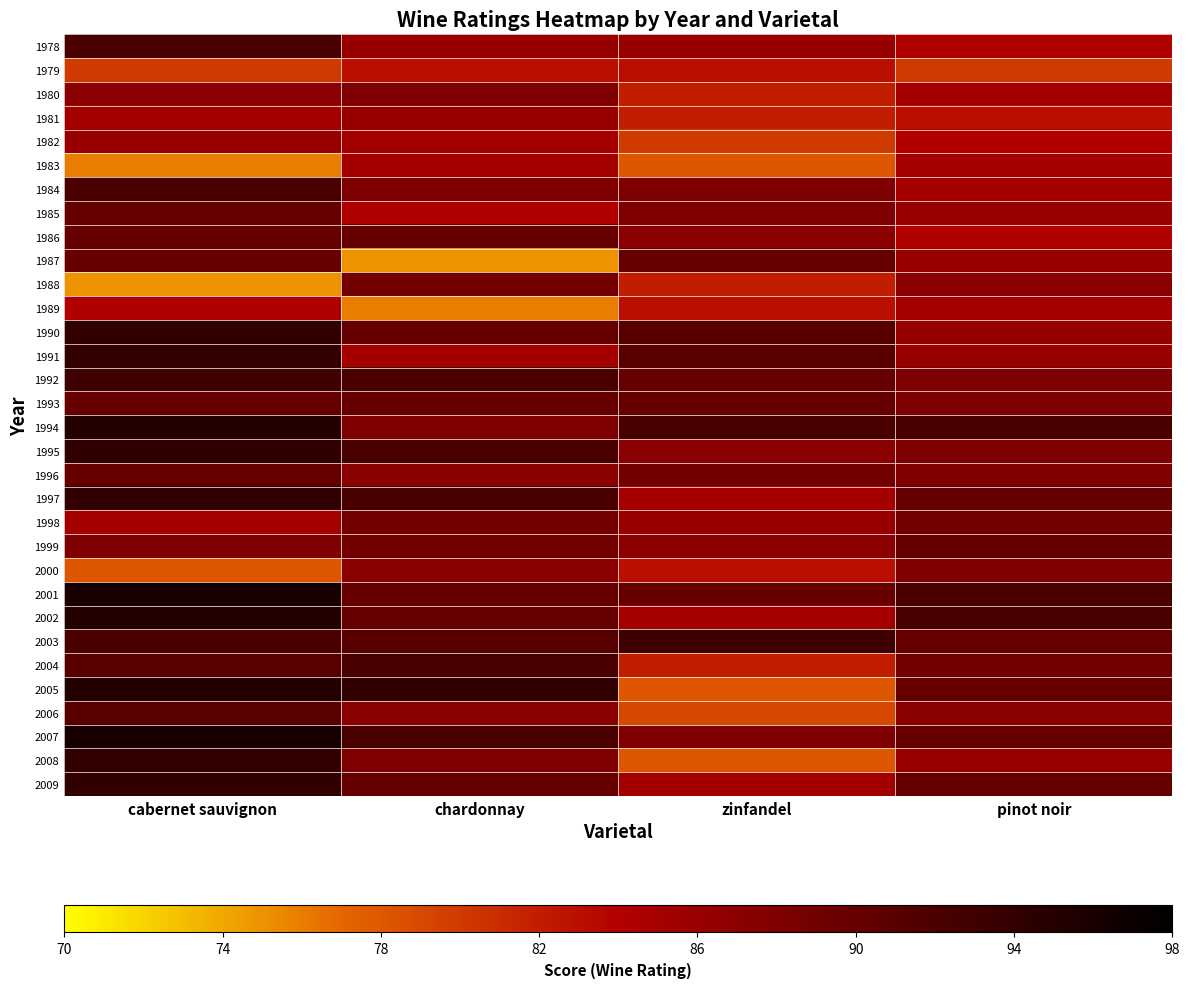

Reading left to right, transcribe all the data shown in this chart.

1978: cabernet sauvignon=92	chardonnay=86	zinfandel=86	pinot noir=84
1979: cabernet sauvignon=80	chardonnay=83	zinfandel=83	pinot noir=80
1980: cabernet sauvignon=87	chardonnay=88	zinfandel=82	pinot noir=85
1981: cabernet sauvignon=85	chardonnay=86	zinfandel=82	pinot noir=83
1982: cabernet sauvignon=86	chardonnay=85	zinfandel=80	pinot noir=84
1983: cabernet sauvignon=76	chardonnay=85	zinfandel=78	pinot noir=85
1984: cabernet sauvignon=92	chardonnay=88	zinfandel=88	pinot noir=85
1985: cabernet sauvignon=90	chardonnay=84	zinfandel=88	pinot noir=86
1986: cabernet sauvignon=90	chardonnay=90	zinfandel=87	pinot noir=84
1987: cabernet sauvignon=90	chardonnay=75	zinfandel=90	pinot noir=86
1988: cabernet sauvignon=75	chardonnay=89	zinfandel=82	pinot noir=87
1989: cabernet sauvignon=84	chardonnay=76	zinfandel=83	pinot noir=85
1990: cabernet sauvignon=94	chardonnay=90	zinfandel=91	pinot noir=86
1991: cabernet sauvignon=94	chardonnay=85	zinfandel=91	pinot noir=86
1992: cabernet sauvignon=93	chardonnay=92	zinfandel=90	pinot noir=88
1993: cabernet sauvignon=90	chardonnay=90	zinfandel=90	pinot noir=88
1994: cabernet sauvignon=95	chardonnay=88	zinfandel=92	pinot noir=92
1995: cabernet sauvignon=94	chardonnay=92	zinfandel=87	pinot noir=88
1996: cabernet sauvignon=90	chardonnay=87	zinfandel=89	pinot noir=88
1997: cabernet sauvignon=94	chardonnay=92	zinfandel=85	pinot noir=90
1998: cabernet sauvignon=85	chardonnay=89	zinfandel=86	pinot noir=89
1999: cabernet sauvignon=88	chardonnay=89	zinfandel=87	pinot noir=90
2000: cabernet sauvignon=78	chardonnay=87	zinfandel=83	pinot noir=88
2001: cabernet sauvignon=96	chardonnay=90	zinfandel=90	pinot noir=92
2002: cabernet sauvignon=95	chardonnay=90	zinfandel=85	pinot noir=92
2003: cabernet sauvignon=92	chardonnay=91	zinfandel=93	pinot noir=90
2004: cabernet sauvignon=91	chardonnay=92	zinfandel=82	pinot noir=89
2005: cabernet sauvignon=95	chardonnay=94	zinfandel=78	pinot noir=90
2006: cabernet sauvignon=91	chardonnay=87	zinfandel=79	pinot noir=87
2007: cabernet sauvignon=96	chardonnay=92	zinfandel=88	pinot noir=90
2008: cabernet sauvignon=94	chardonnay=88	zinfandel=78	pinot noir=86
2009: cabernet sauvignon=94	chardonnay=90	zinfandel=85	pinot noir=90